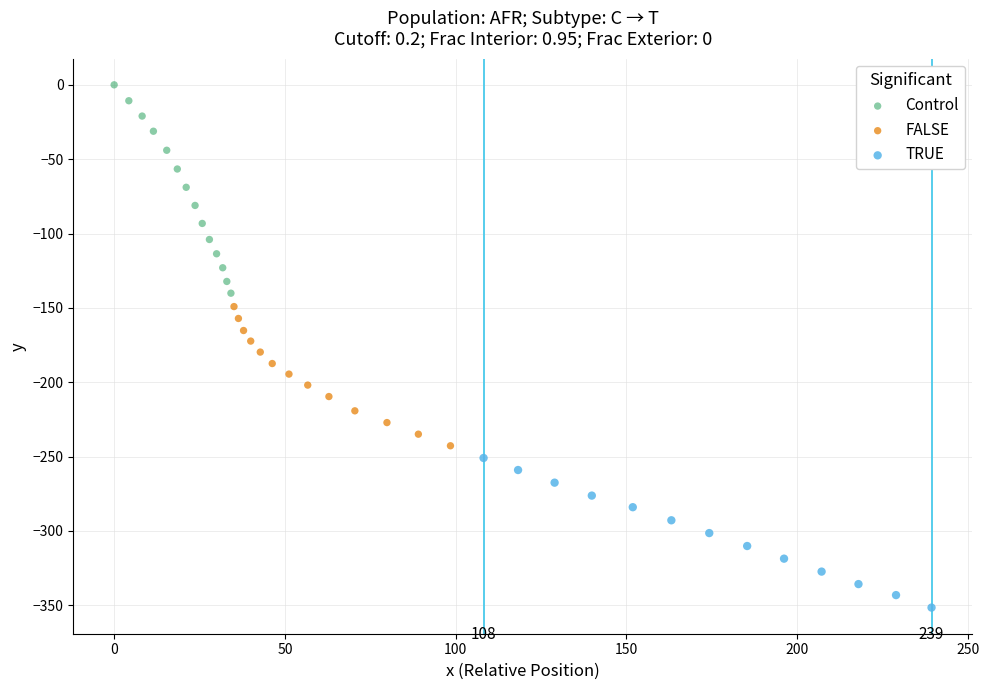

Which series contains the lowest Y value?

TRUE